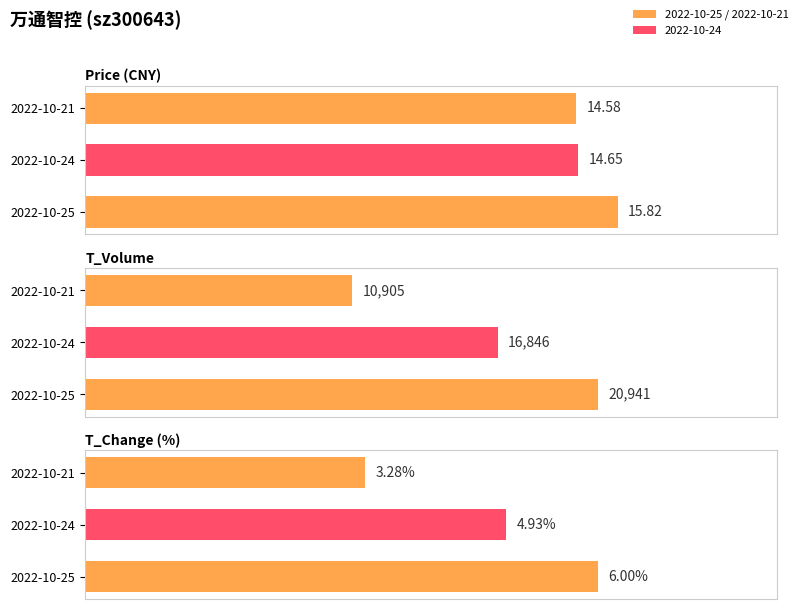

How many bars are there in each group?

3